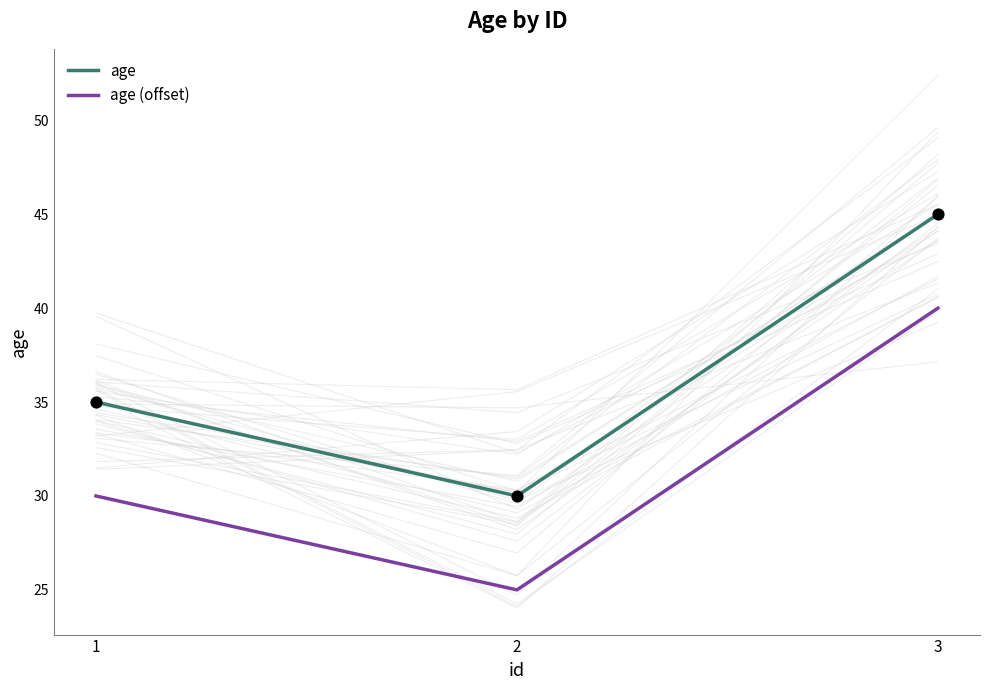

Which series has the largest total across all categories?

age